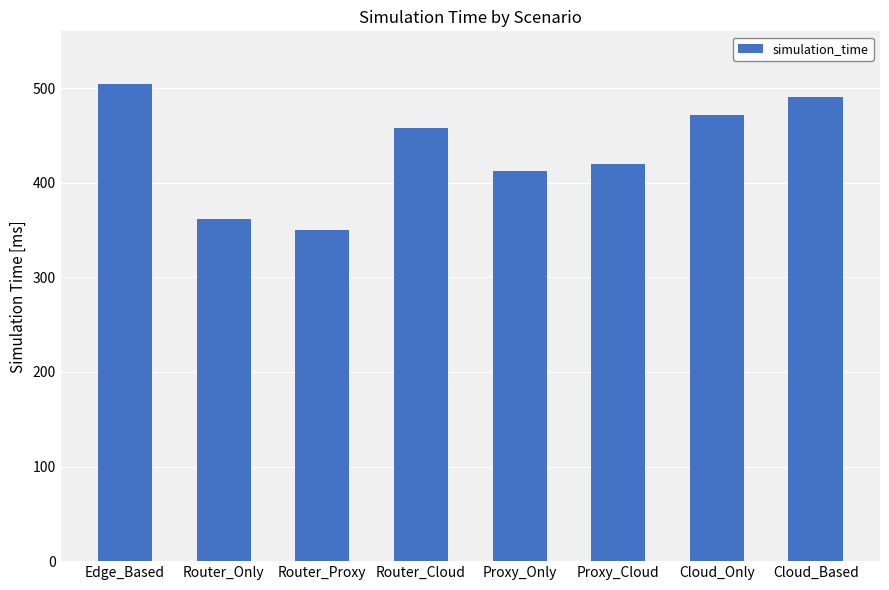

Rank the categories by value from highest to lowest.

Edge_Based, Cloud_Based, Cloud_Only, Router_Cloud, Proxy_Cloud, Proxy_Only, Router_Only, Router_Proxy